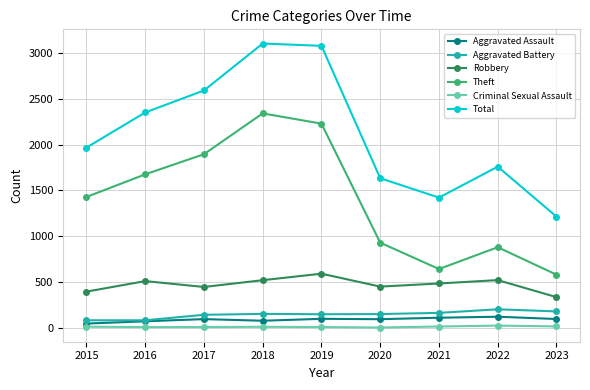

What is the sum of the Aggravated Battery values at 2021 and 2015?

245